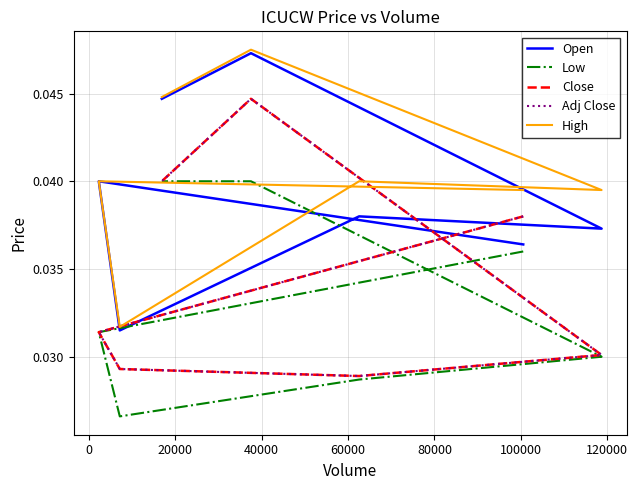

True or false: Low and Open cross at least once.

False